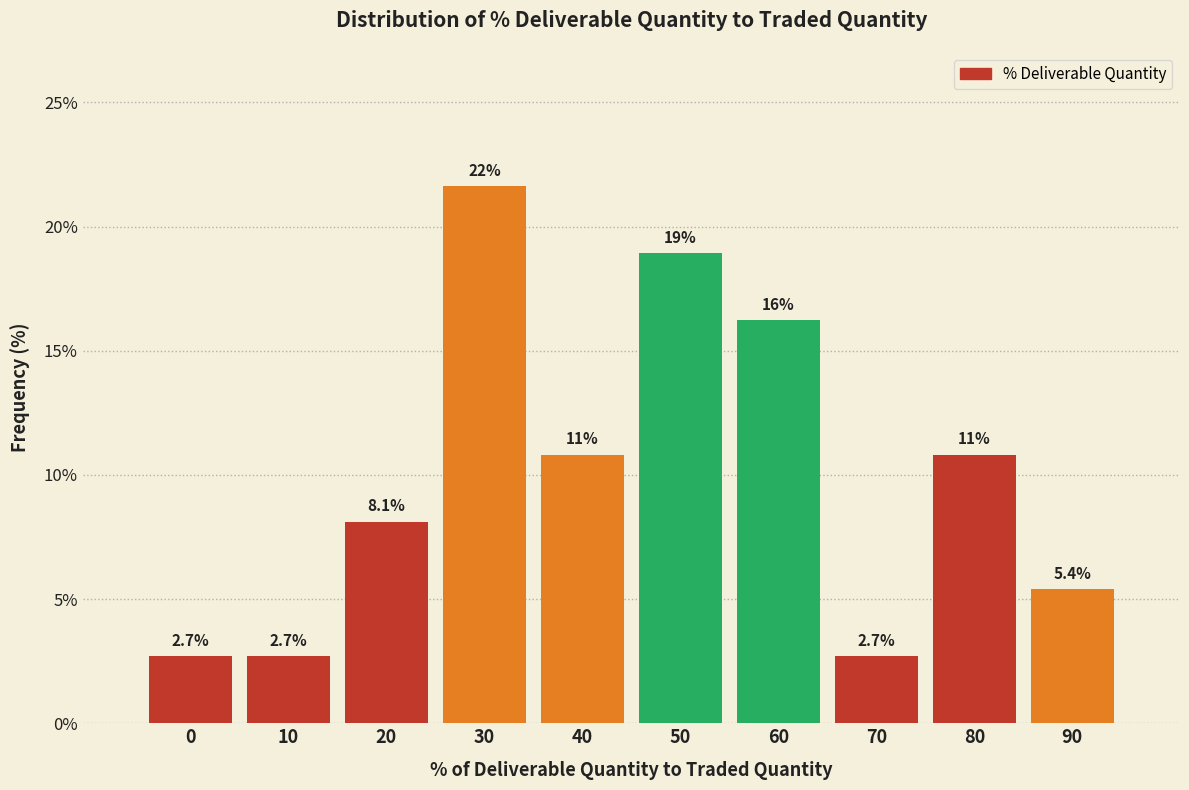

Reading left to right, transcribe all the data shown in this chart.

0=2.7	10=2.7	20=8.1	30=21.6	40=10.8	50=18.9	60=16.2	70=2.7	80=10.8	90=5.4